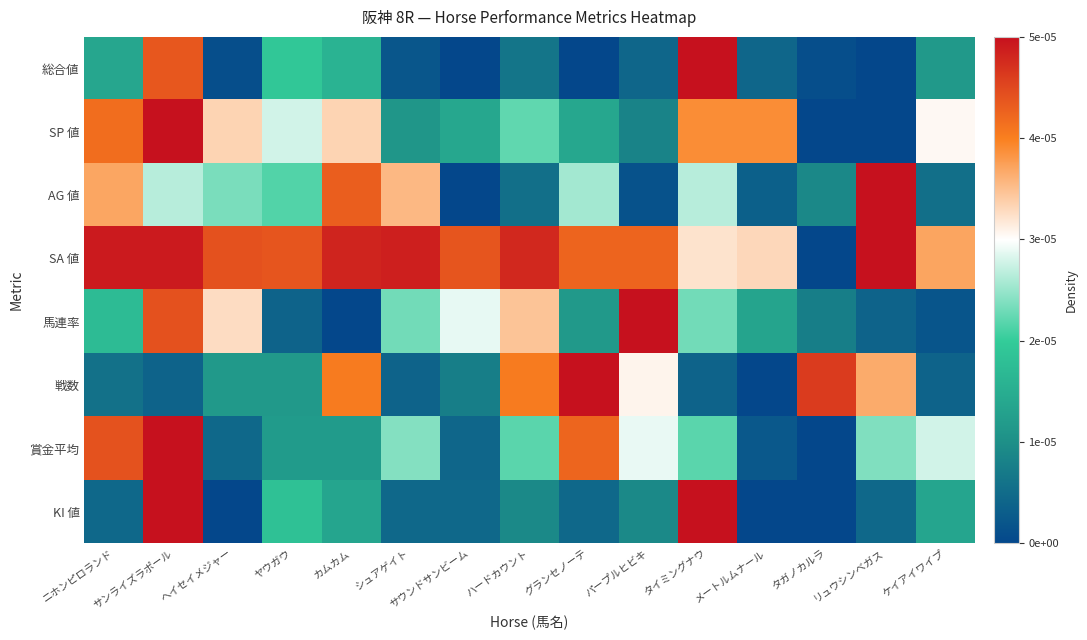

Which series has the widest spread of values?

総合値